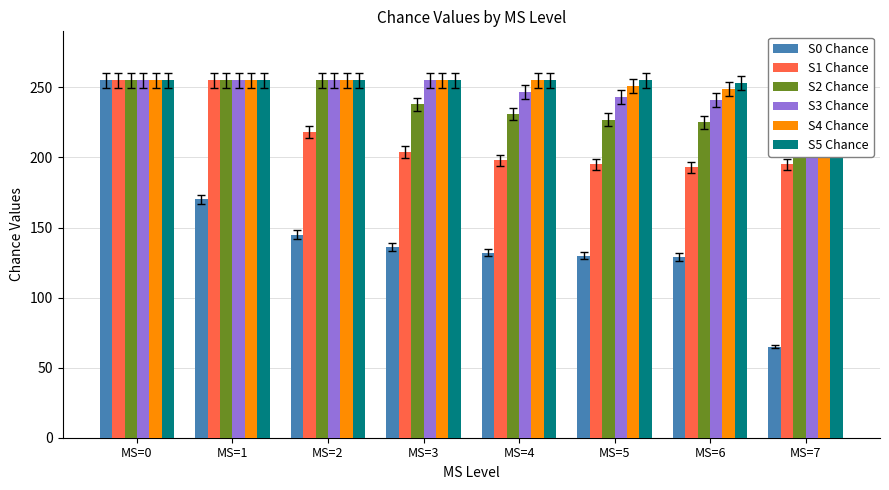

Which has a higher value, MS=3 or MS=1?

MS=1